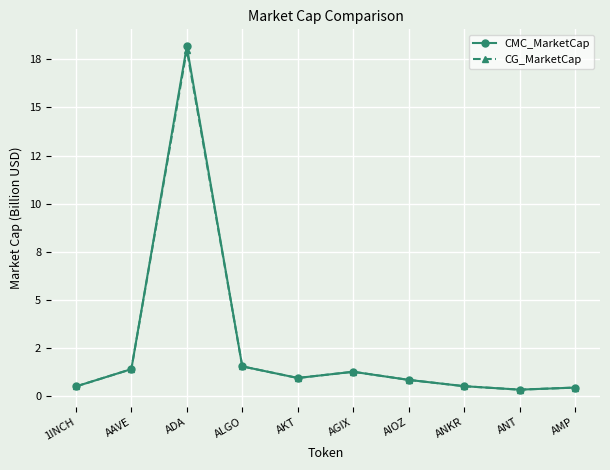

What are all the series names shown in the legend?

CMC_MarketCap, CG_MarketCap